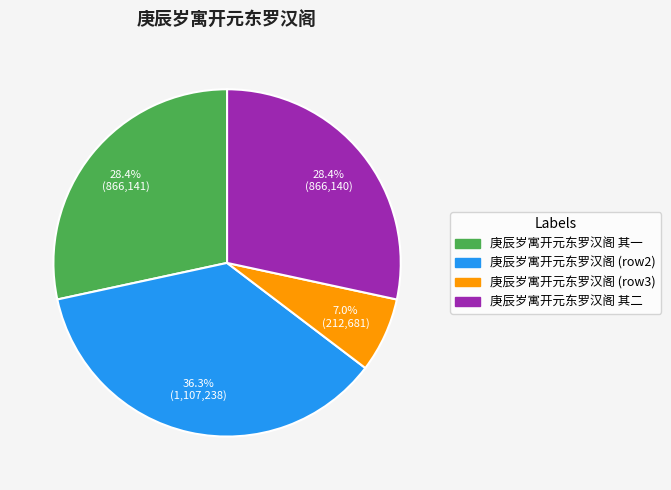

How many slices are in this pie chart?

4